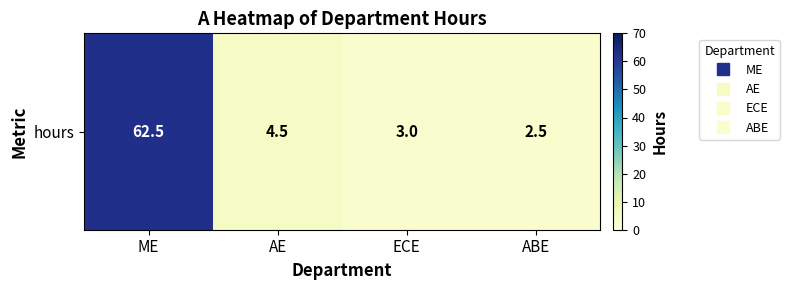

Rank the categories by value from lowest to highest.

ABE, ECE, AE, ME